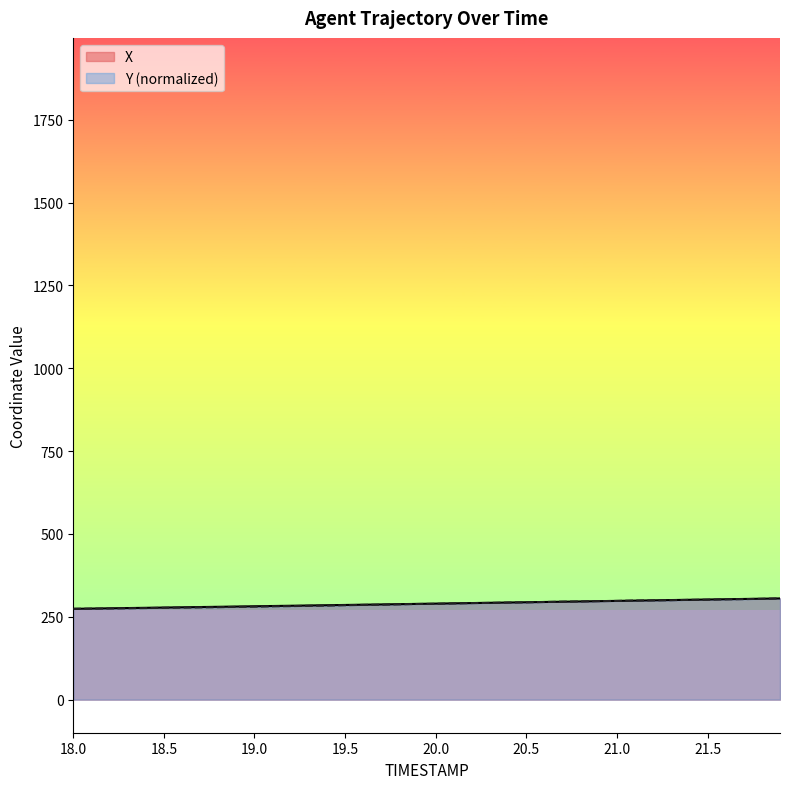

What are all the series names shown in the legend?

X, Y (normalized)